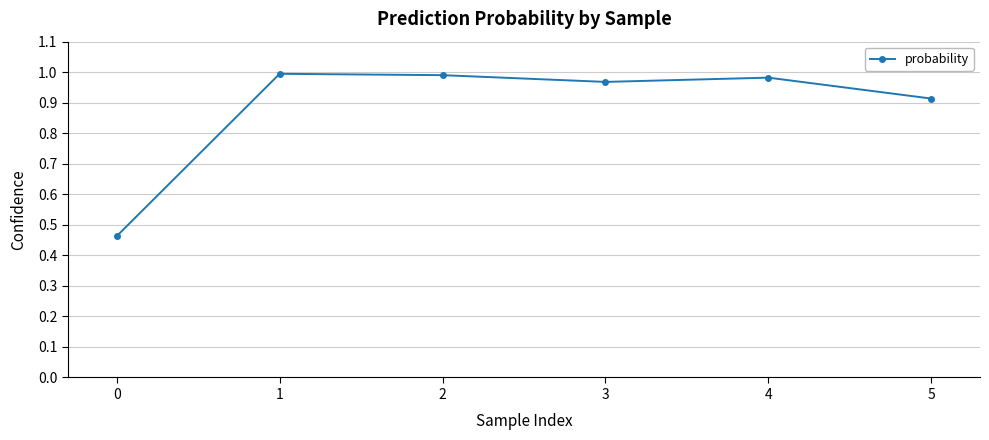

Which has a higher value, 0 or 3?

3